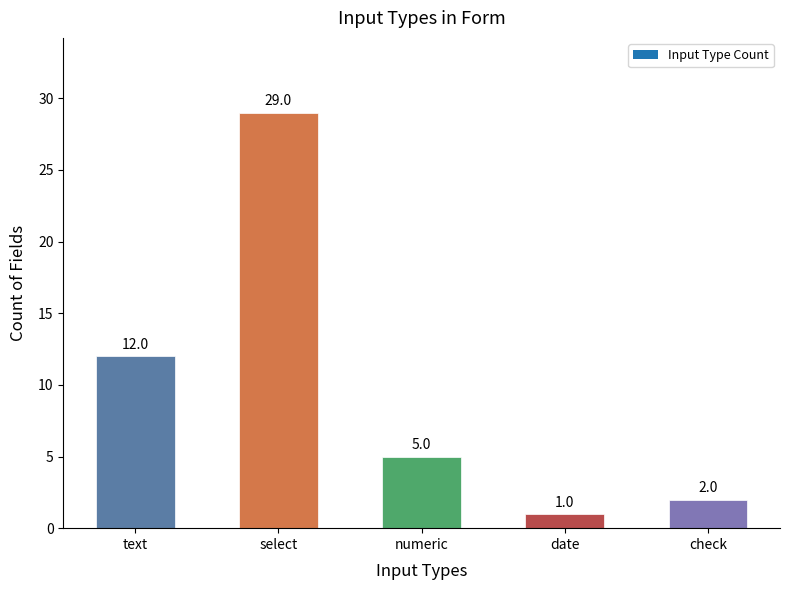

Reading right to left, list all the values displayed in this chart.

2	1	5	29	12